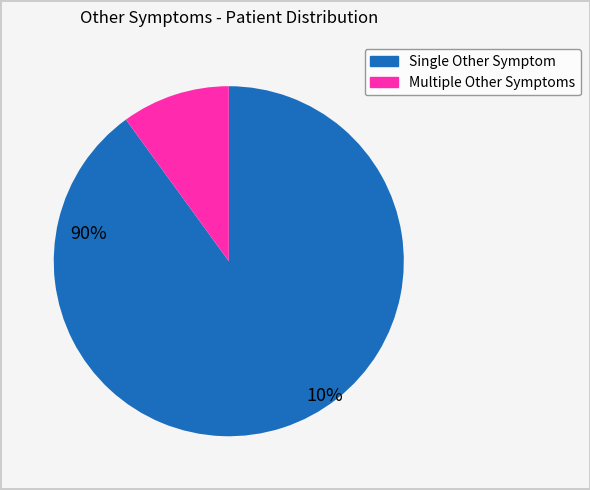

Does any single category account for the majority?

Yes